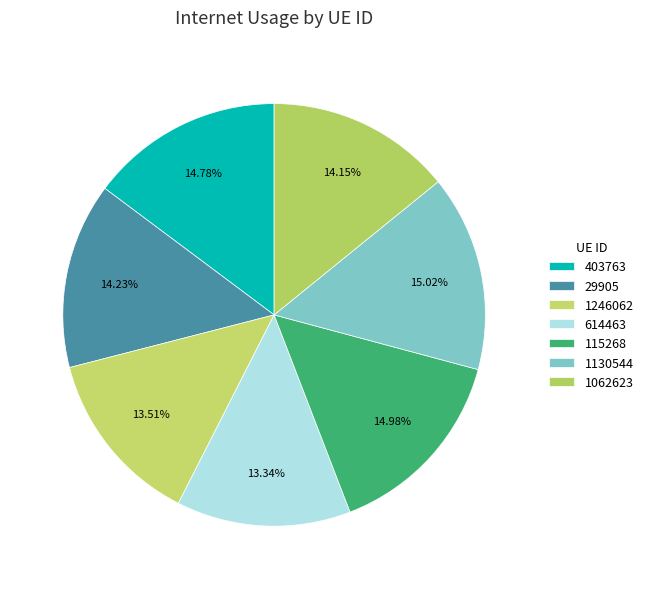

To the nearest percent, what is the average slice percentage?

14%